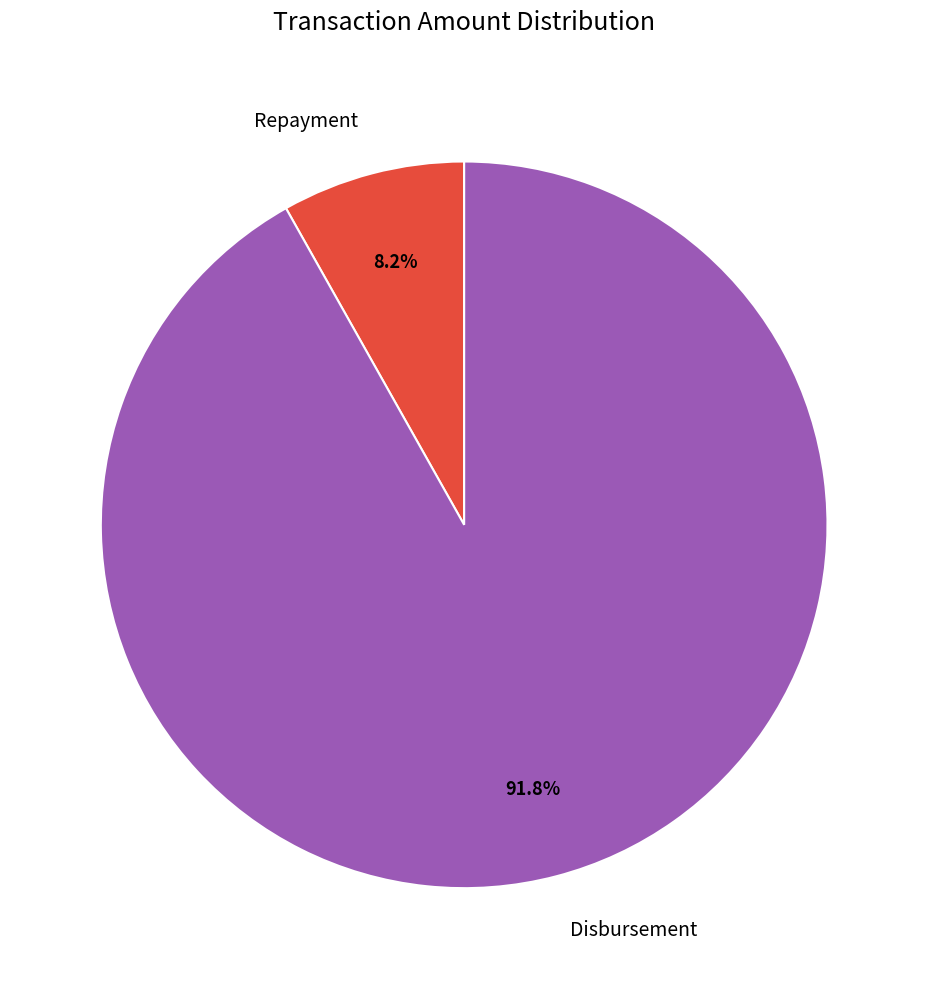

What percentage is the Repayment slice, to the nearest percent?

8%